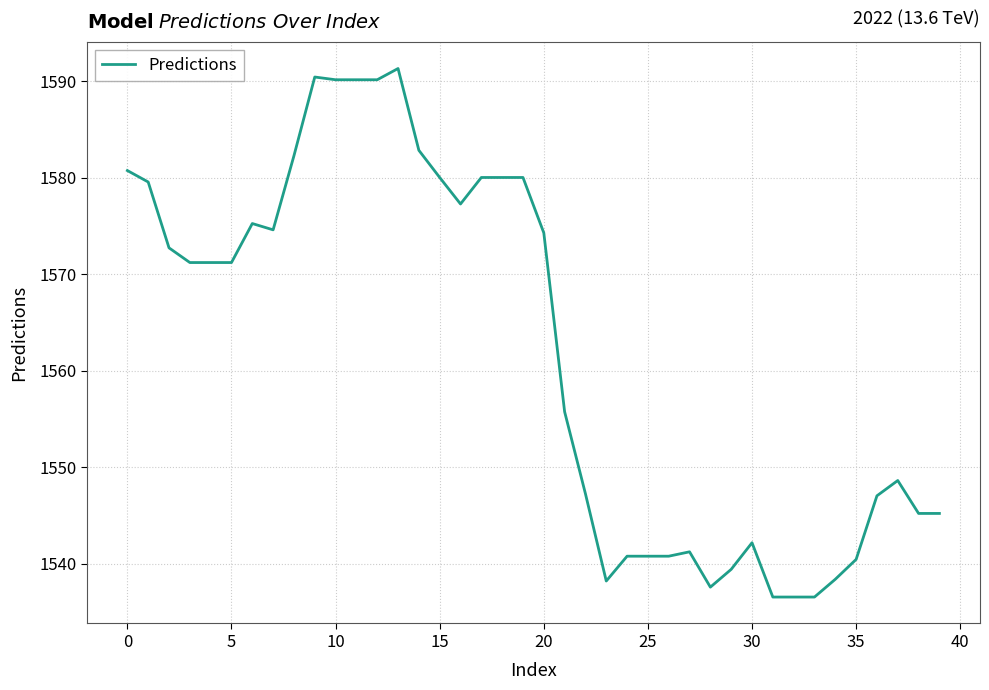

What is the minimum value shown in the chart?

1536.5